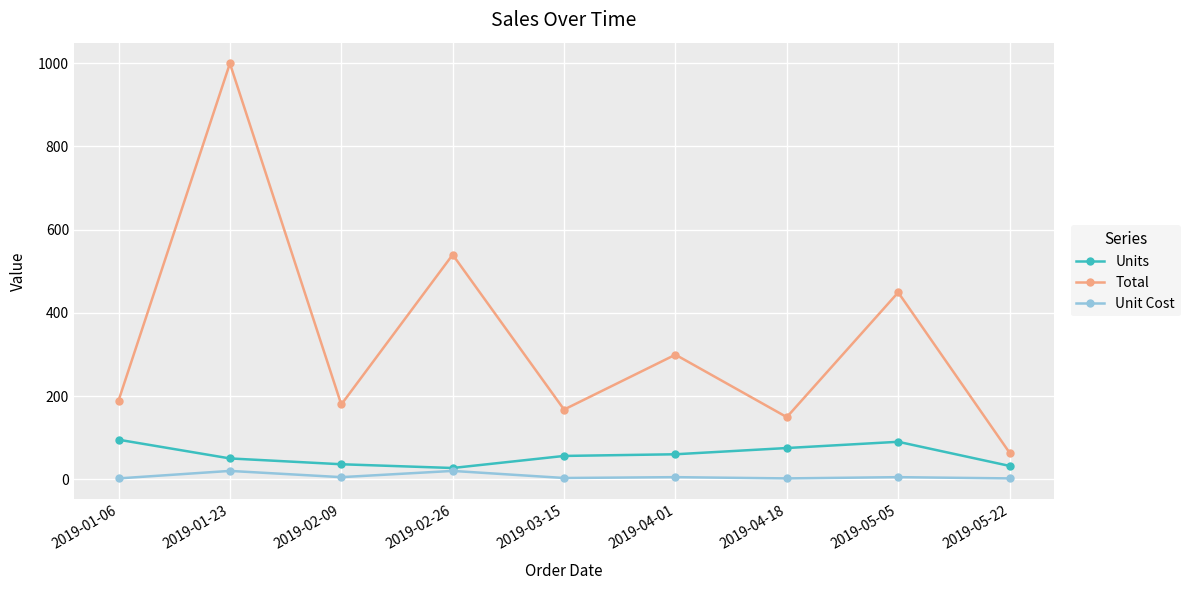

What is the total value across all series at 2019-04-01?

364.4